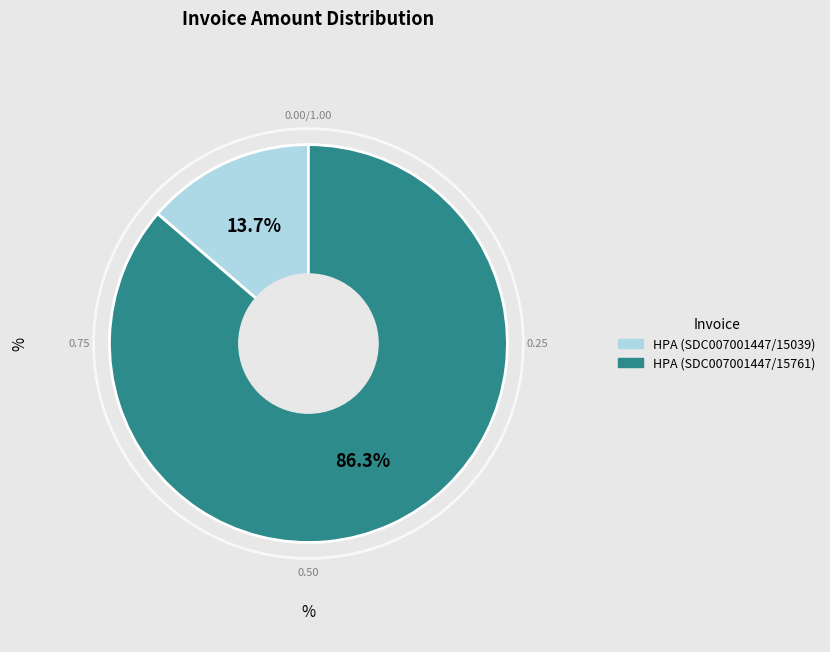

Which slice is the largest?

HPA (SDC007001447/15761)